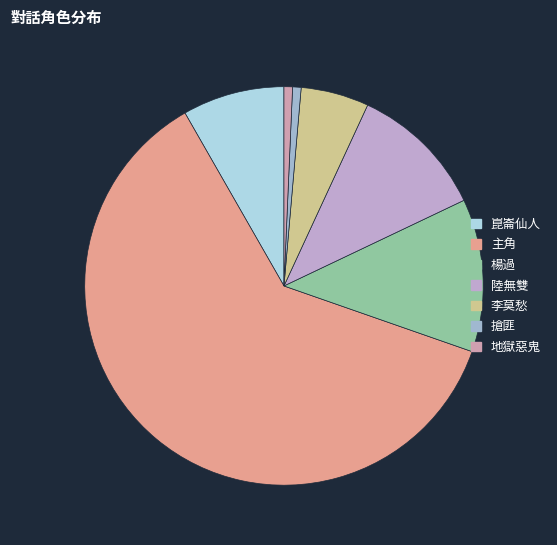

The 李莫愁 slice represents 15% of the pie. True or false?

False